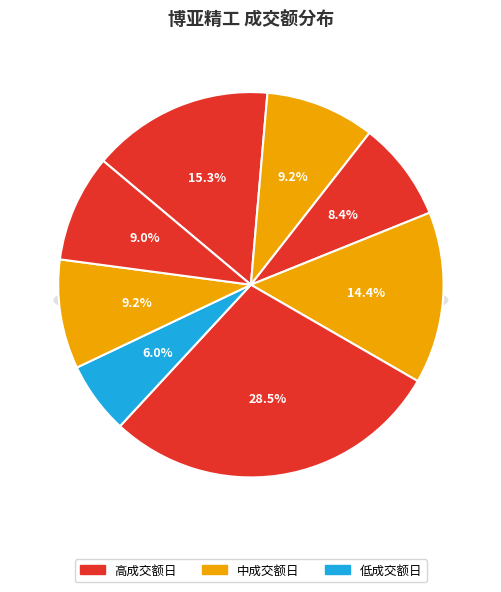

Is there a majority slice in this chart?

No